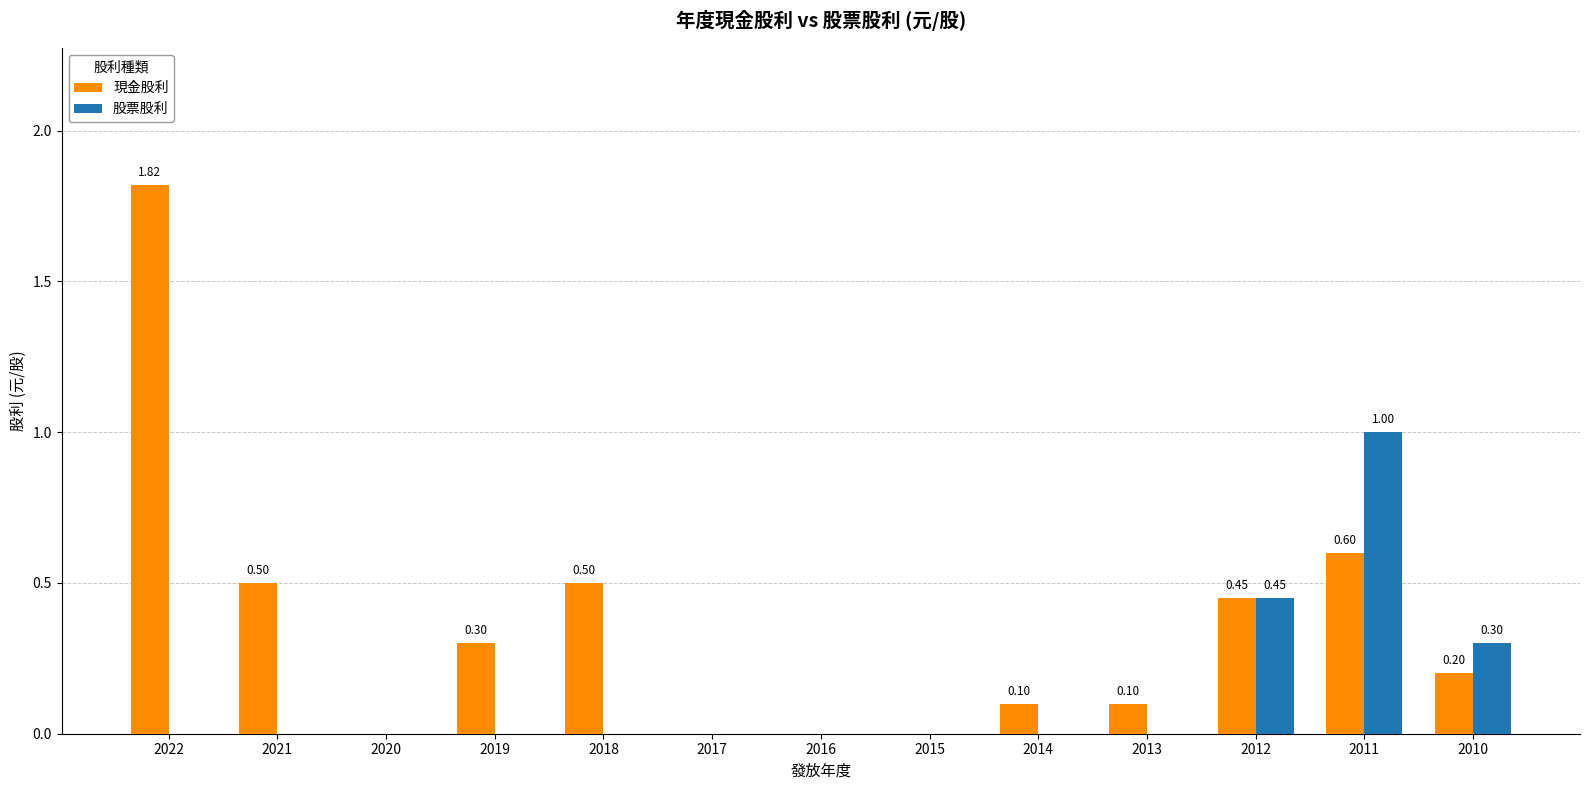

At which category does the chart reach its peak across all series?

2022